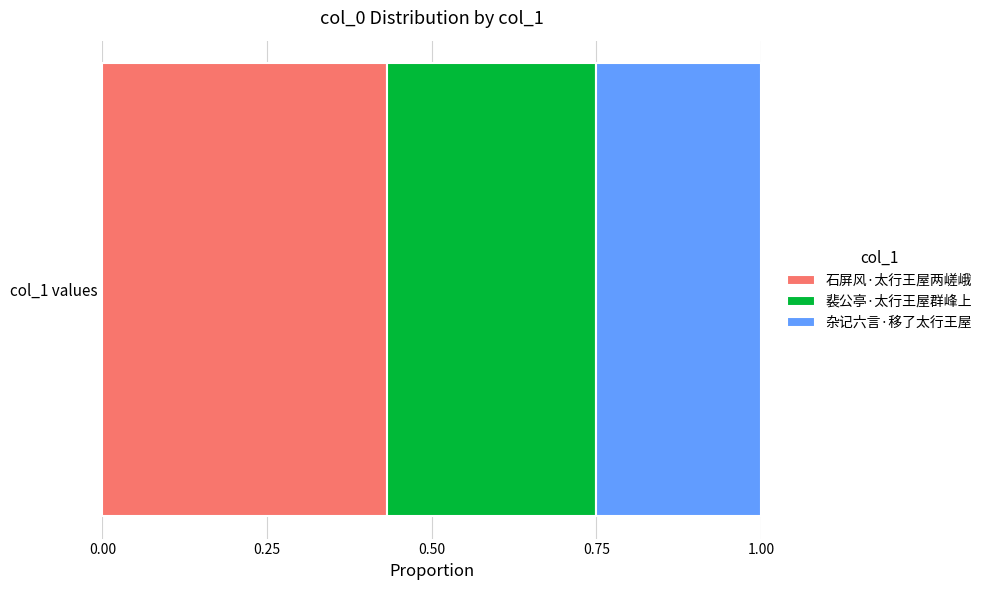

The value of 石屏风·太行王屋两嵯峨 at col_1 values is 0.3. True or false?

False